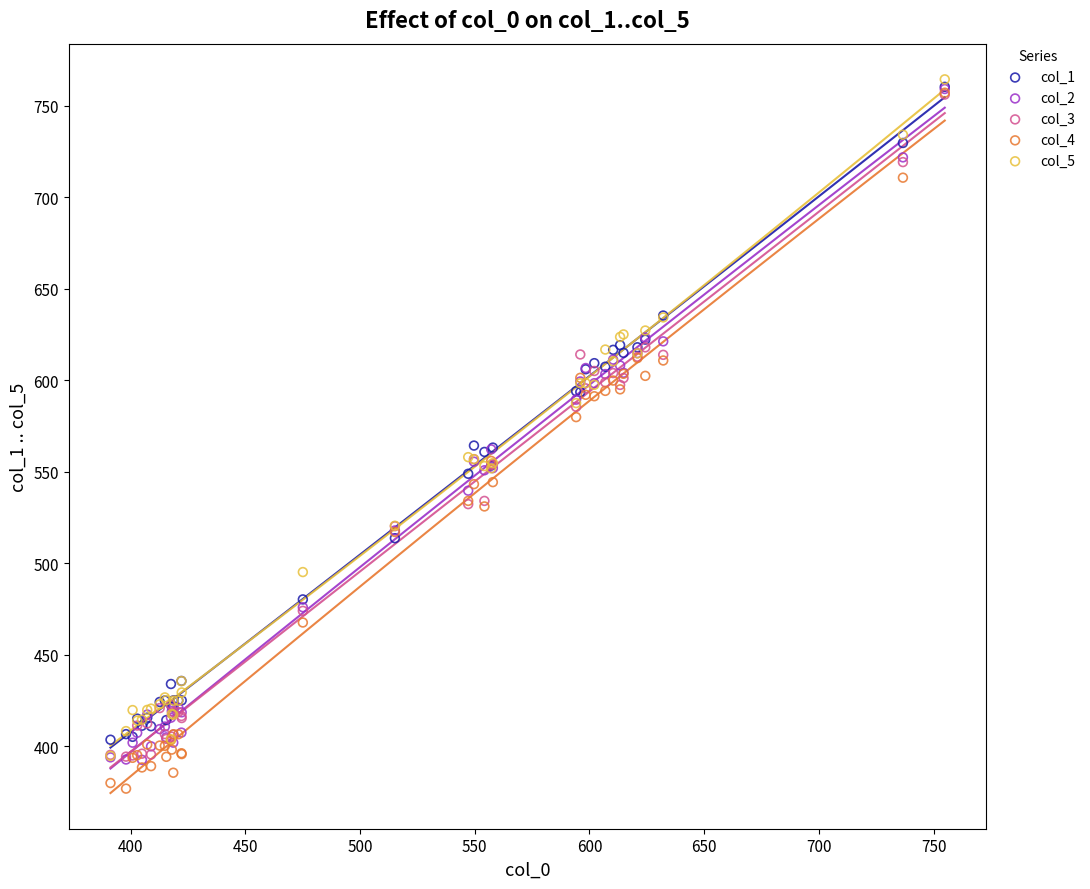

Which series reaches the maximum Y coordinate?

col_5